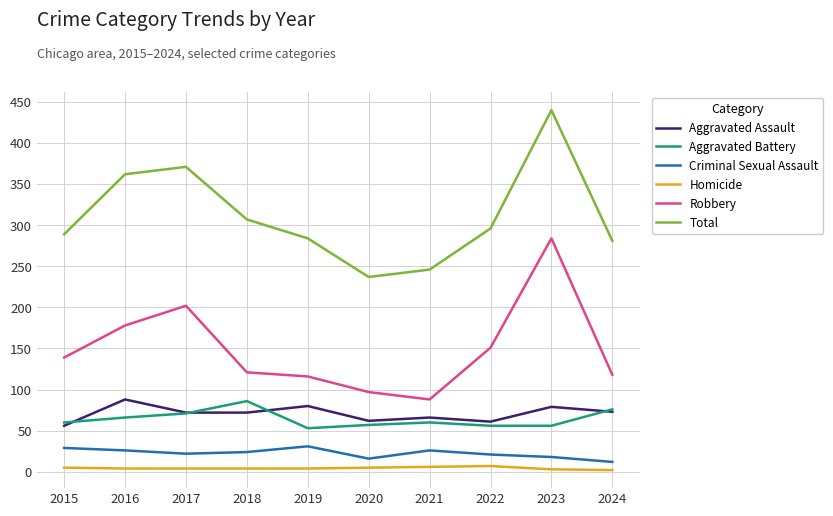

True or false: Criminal Sexual Assault and Aggravated Assault intersect in this chart.

False